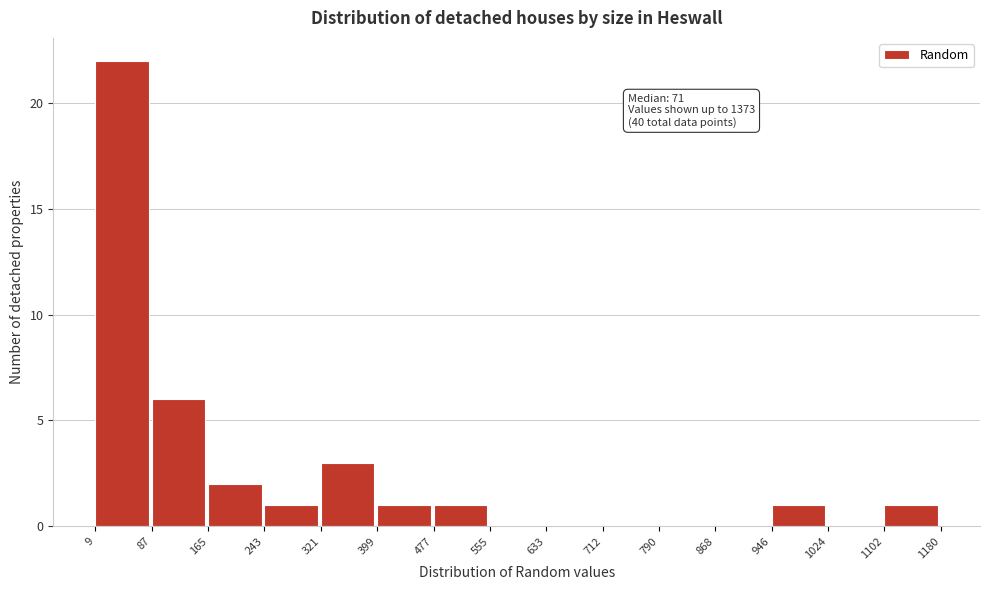

Which range on the x-axis has the tallest bar?

9 to 87